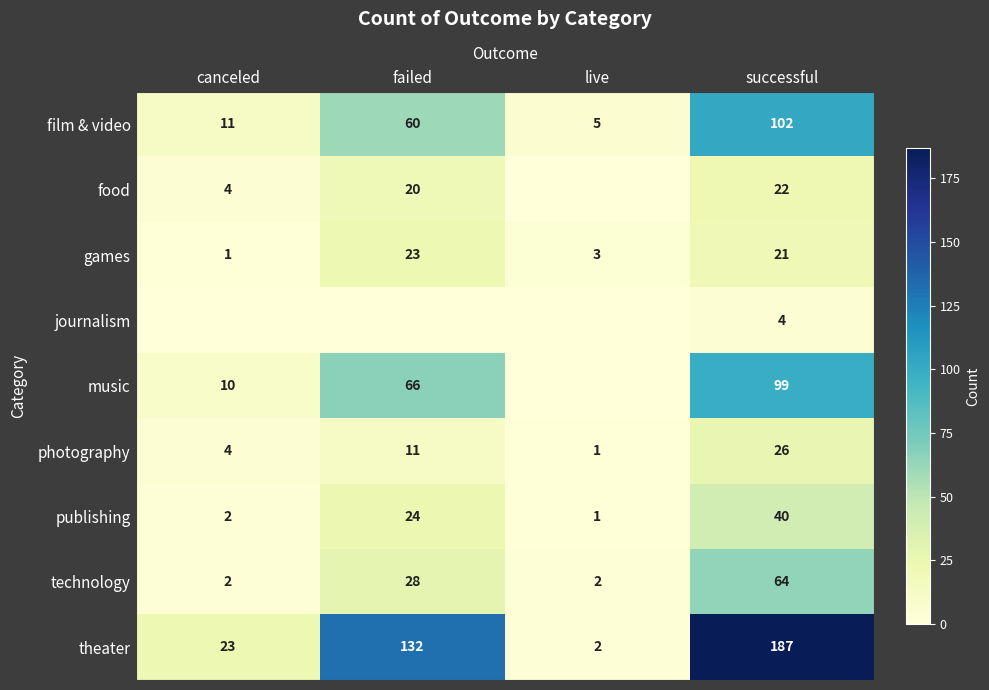

What is the highest value of the theater series?

187